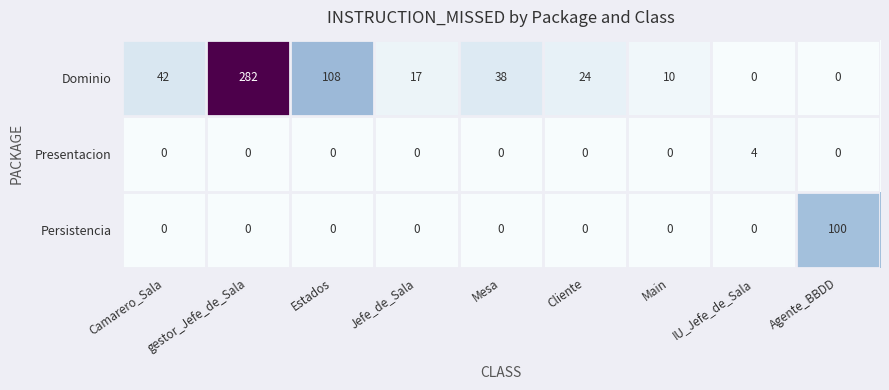

Which label corresponds to the largest value in the chart?

gestor_Jefe_de_Sala